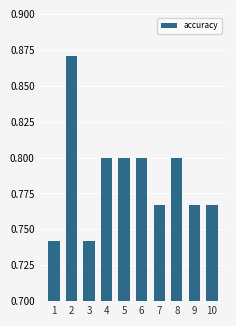

What is the sum of all values?

7.9